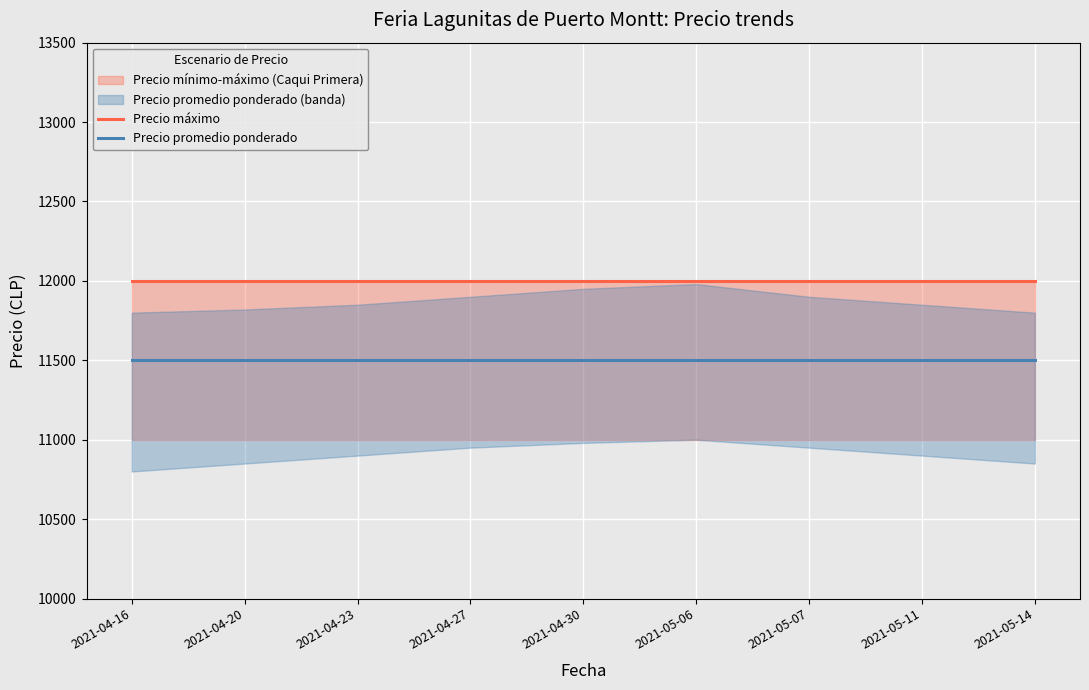

True or false: Precio promedio ponderado and Precio máximo intersect in this chart.

False